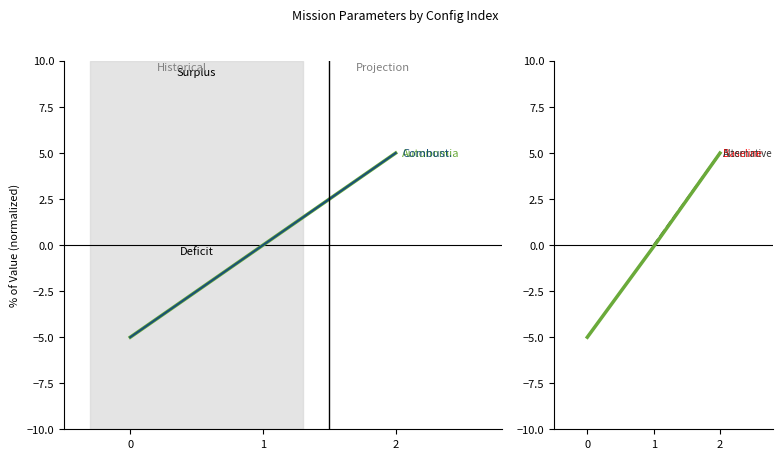

What is the minimum value shown in the chart?

-5.0